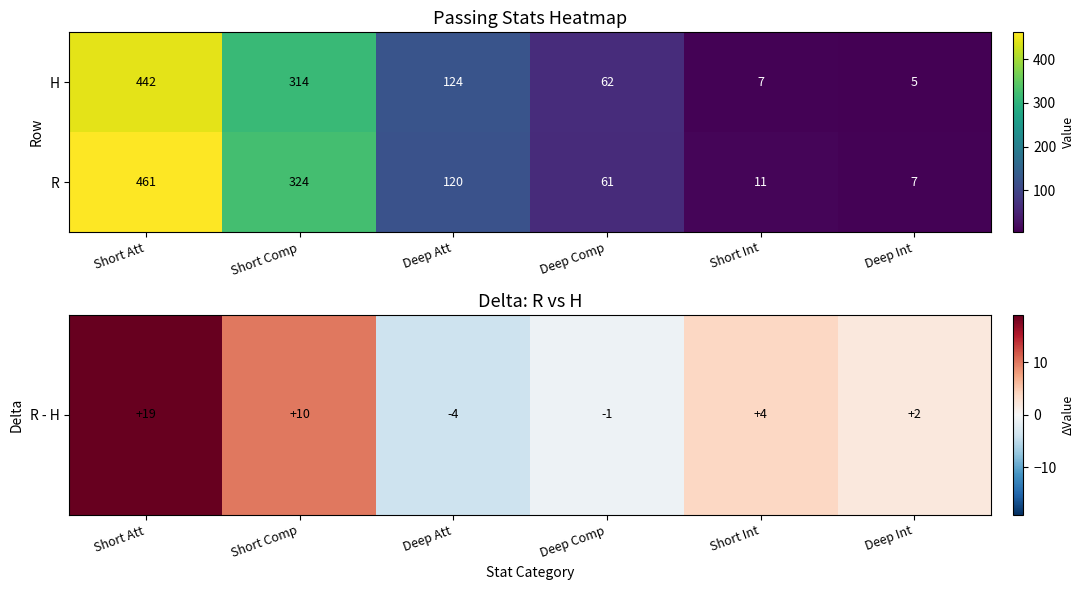

Read the H value at Deep Comp, to the nearest 5.

60